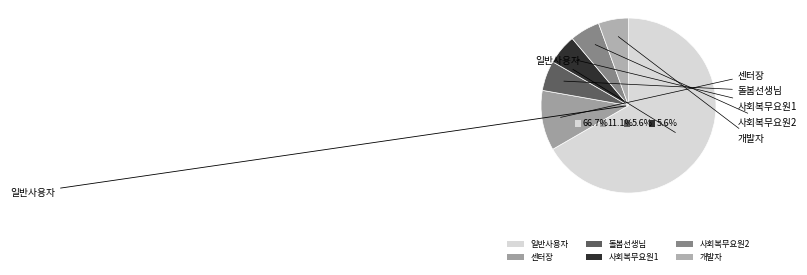

To the nearest percent, what percentage of the pie is 돌봄선생님?

6%